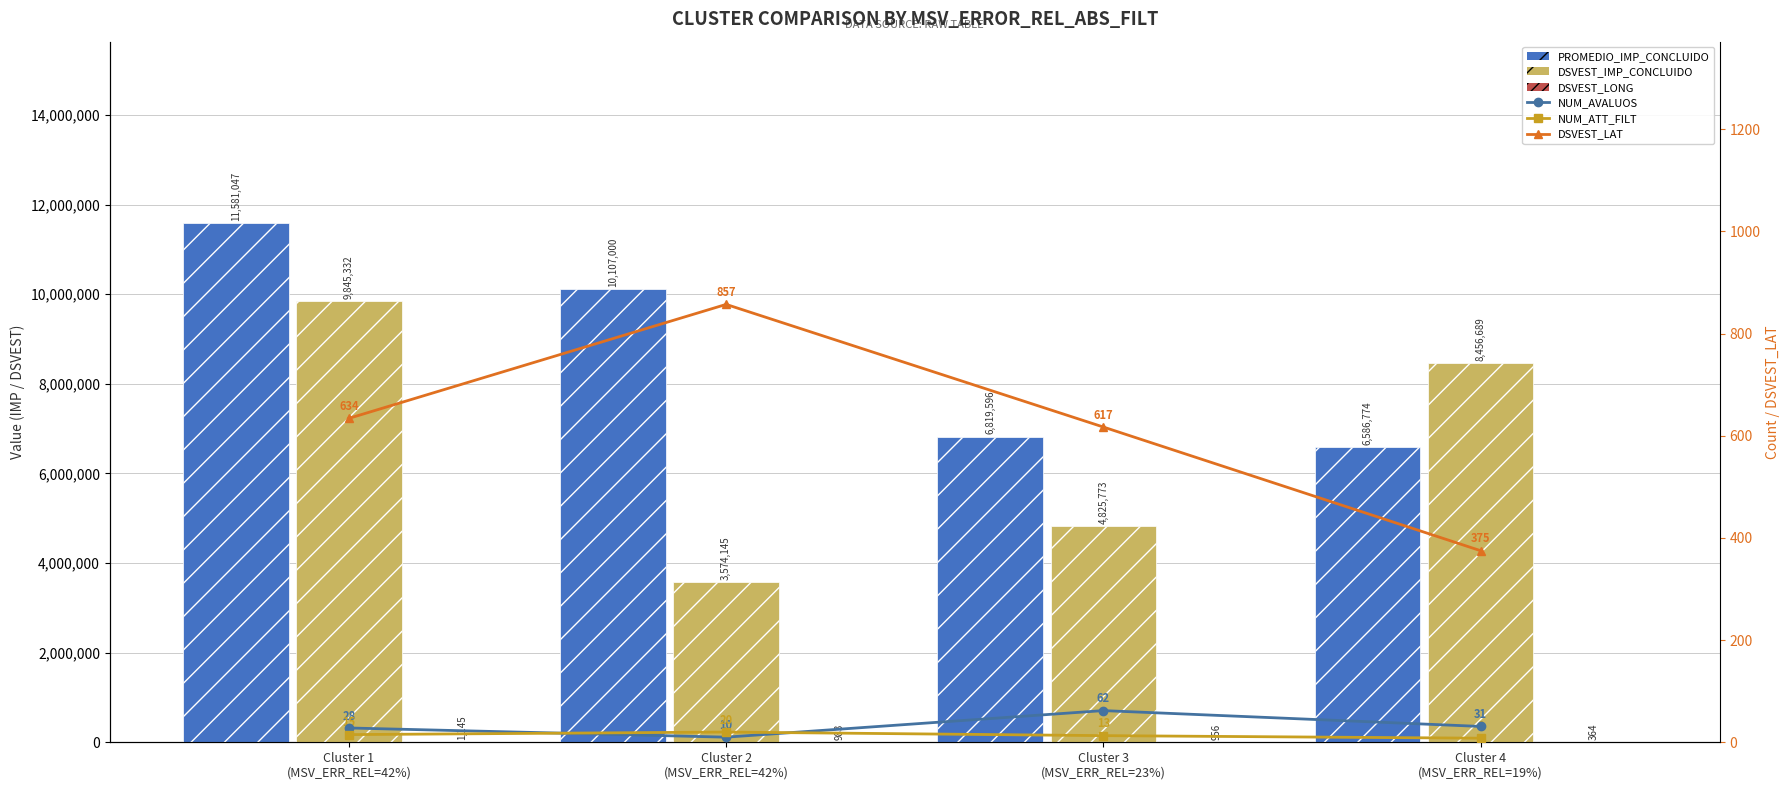

Is the value of DSVEST_LAT at Cluster 4
(MSV_ERR_REL=19%) greater than the value of PROMEDIO_IMP_CONCLUIDO at Cluster 3
(MSV_ERR_REL=23%)?

No